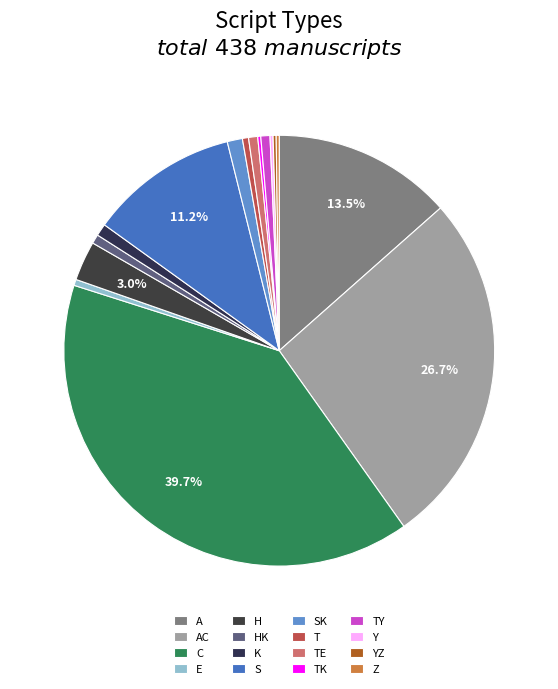

True or false: AC accounts for 14% of the total.

False